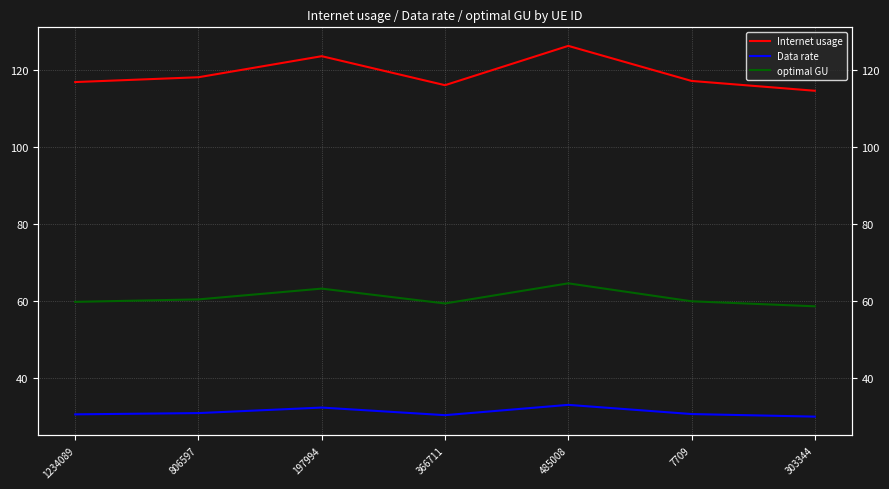

Where is the first local maximum for Data rate?

197994